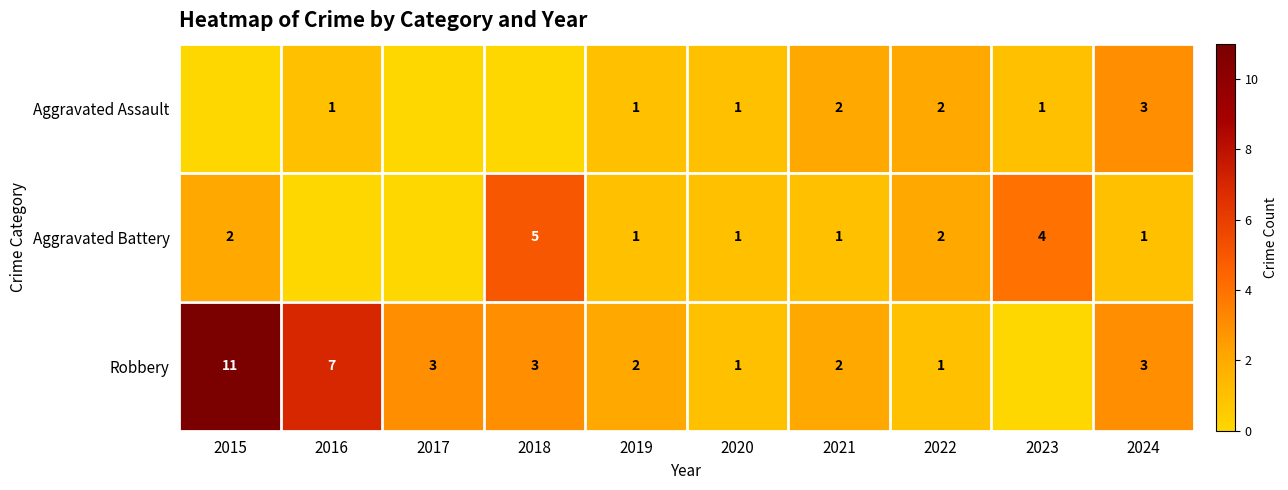

At how many categories does at least one series exceed 5?

2